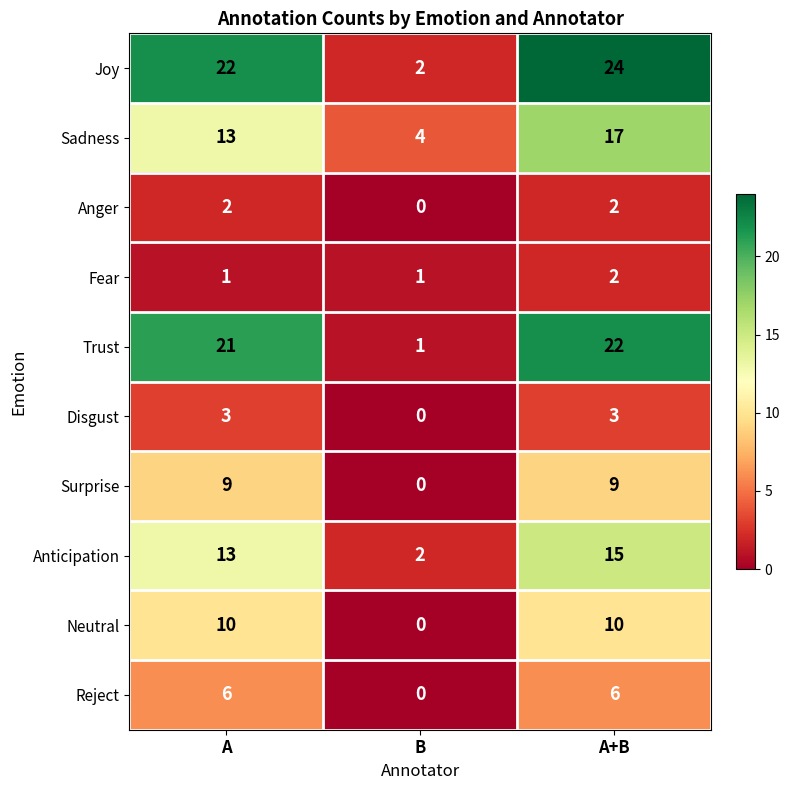

At which category does the chart reach its peak across all series?

A+B